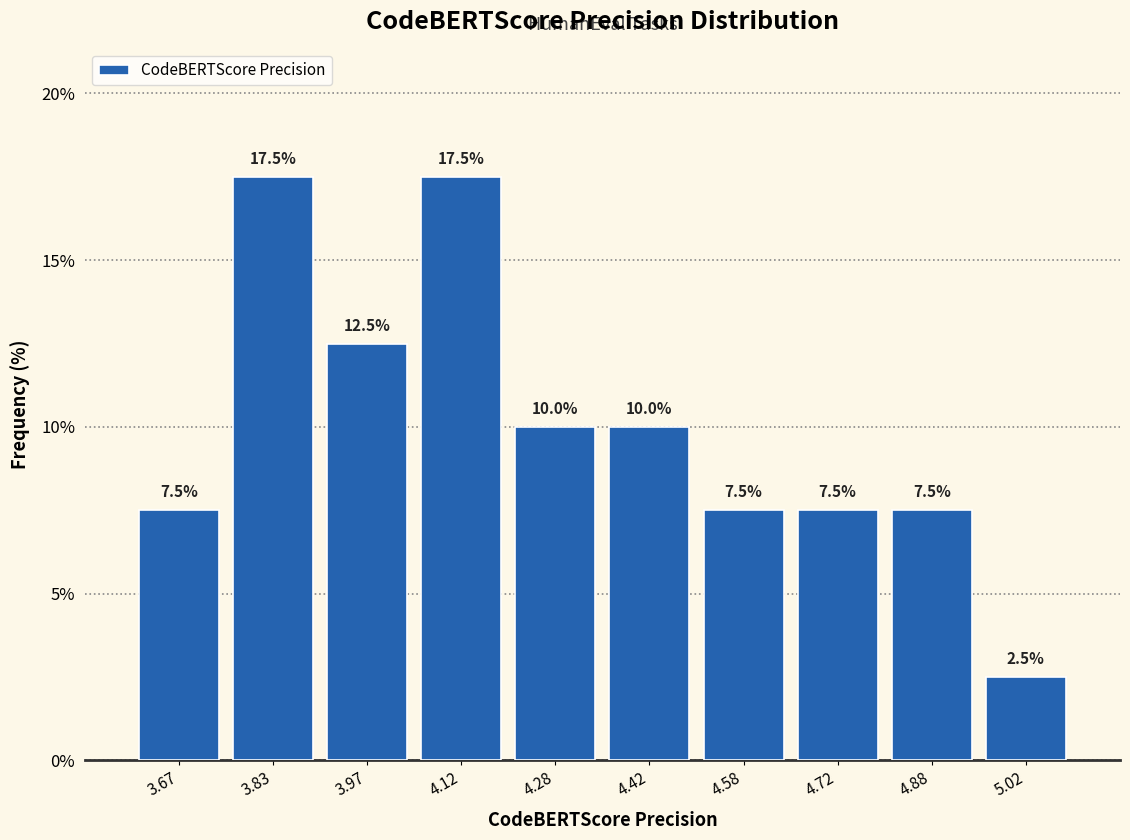

How tall is the bar that spans 4.65 to 4.80 on the x-axis? The bar edges are not printed on the chart, so give them approximately, as read against the axis.

7.5